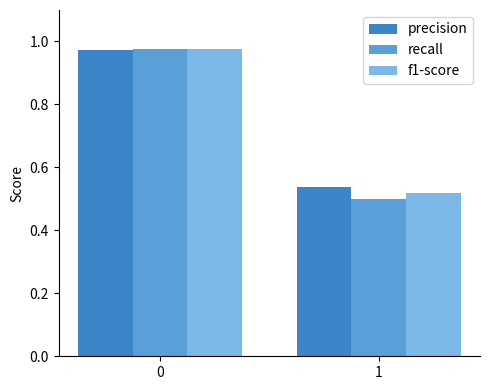

Rank the categories by precision value from lowest to highest.

1, 0